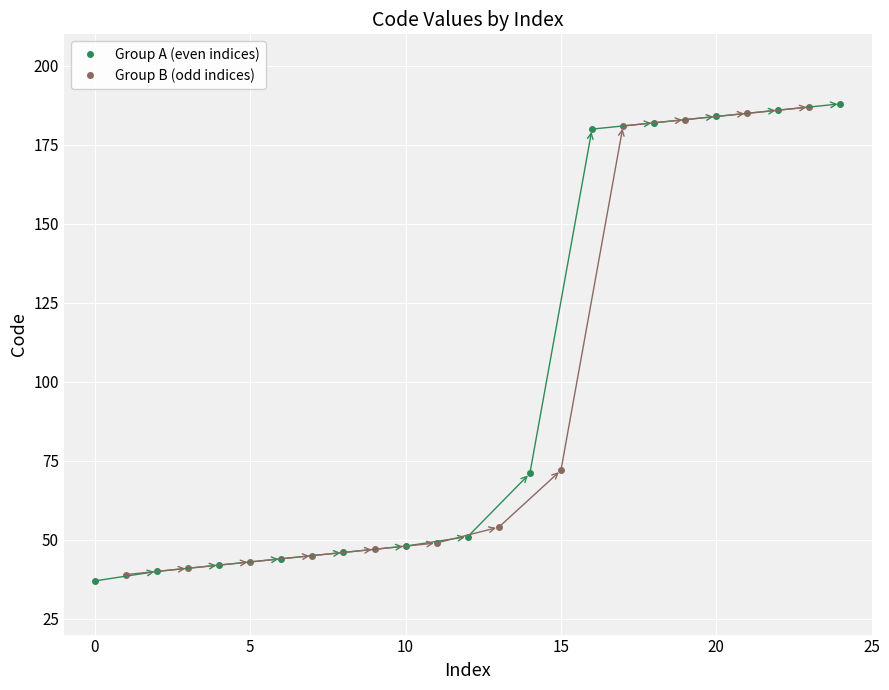

At which label is the value closest to 112?

72